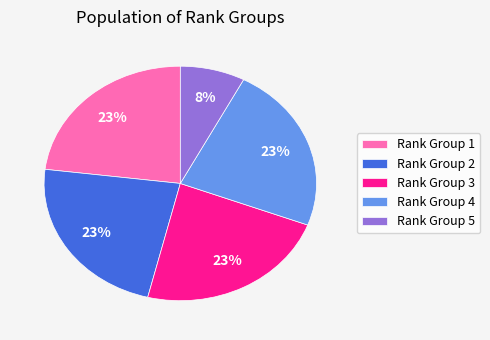

Is the sum of Rank Group 1 and Rank Group 4 greater than half?

No